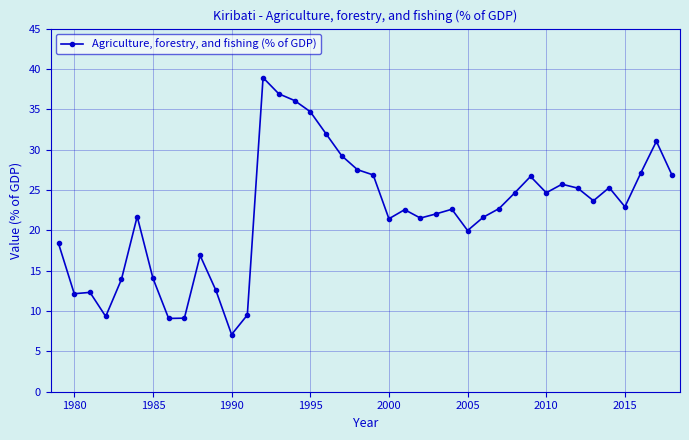

True or false: there are more than 2 points higher than both neighbors.

True